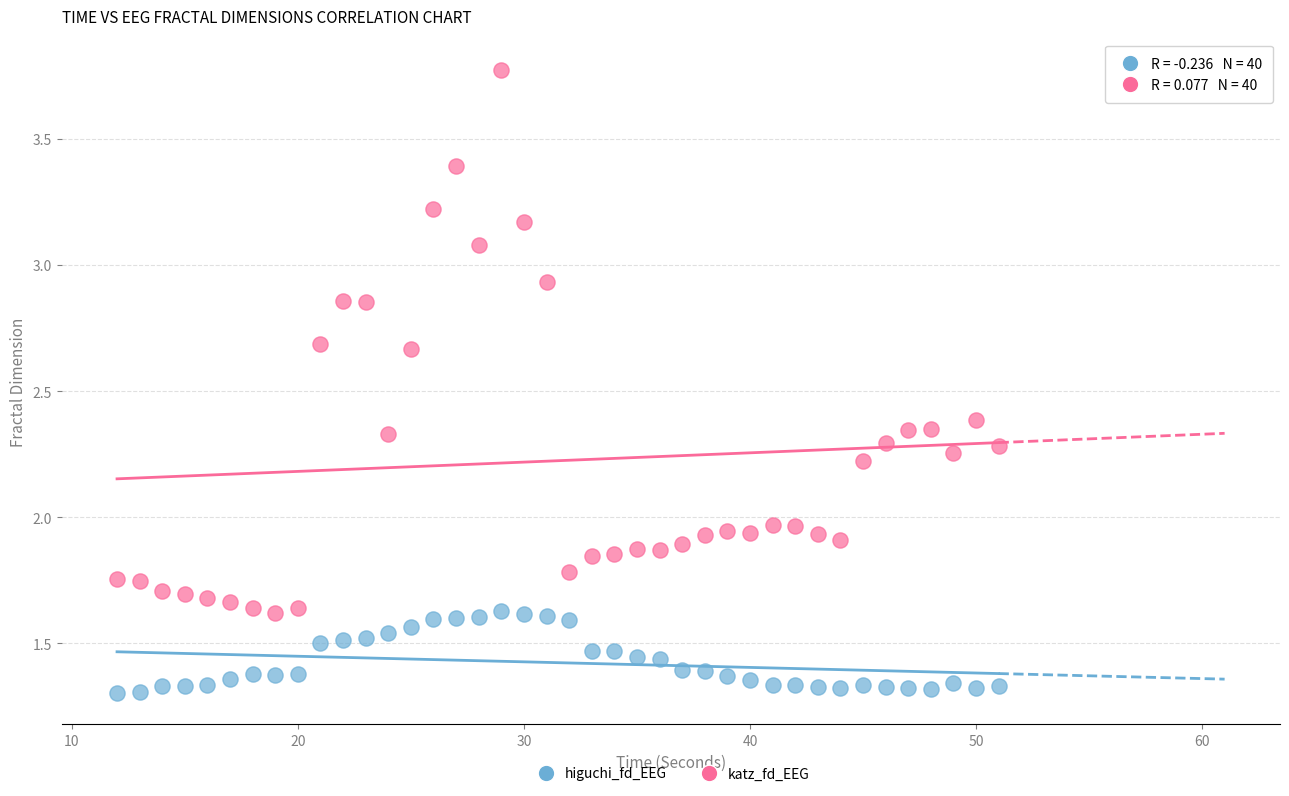

Which series reaches the maximum Y coordinate?

katz_fd_EEG